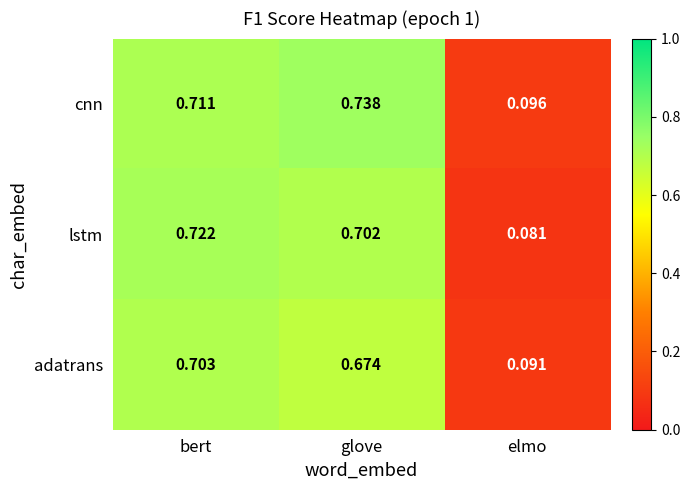

List the labels in order of lstm value, smallest first.

elmo, glove, bert